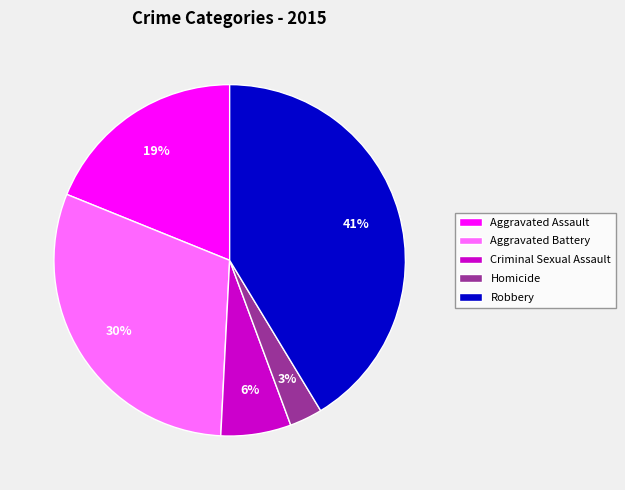

How many segments does this pie chart have?

5